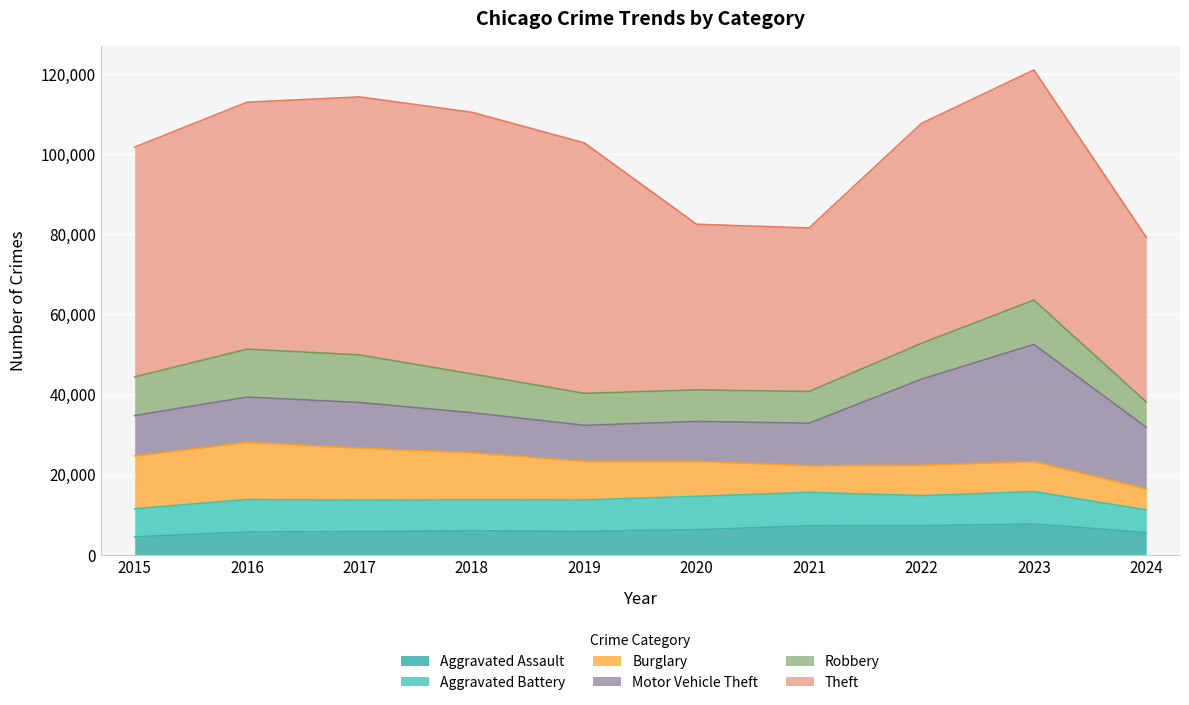

The value of Theft at 2023 is 57436. True or false?

True